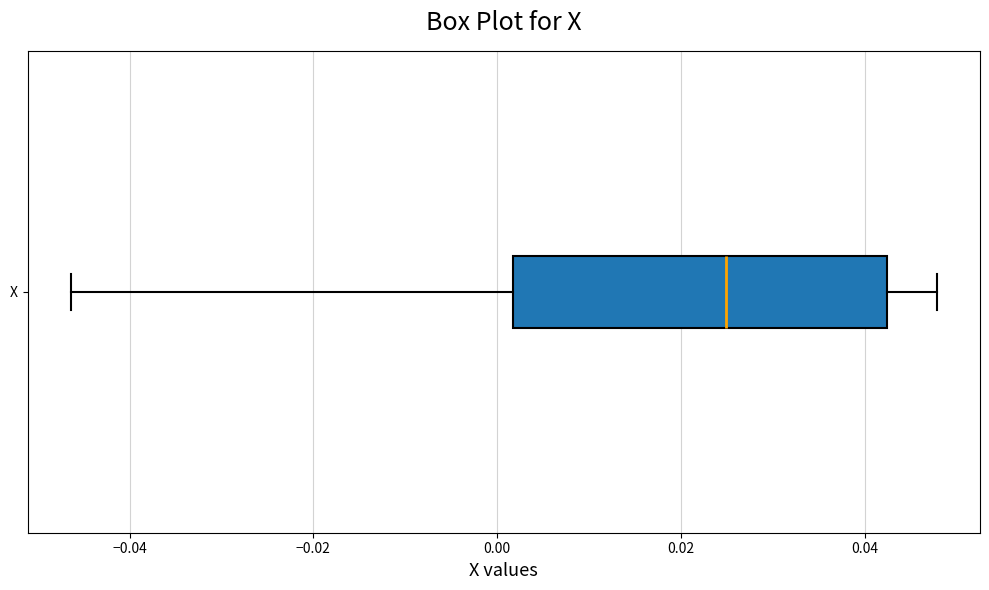

Where does the median line of the box for X sit on the x-axis? The values are not printed on the chart, so give them approximately, as read against the axis.

0.024